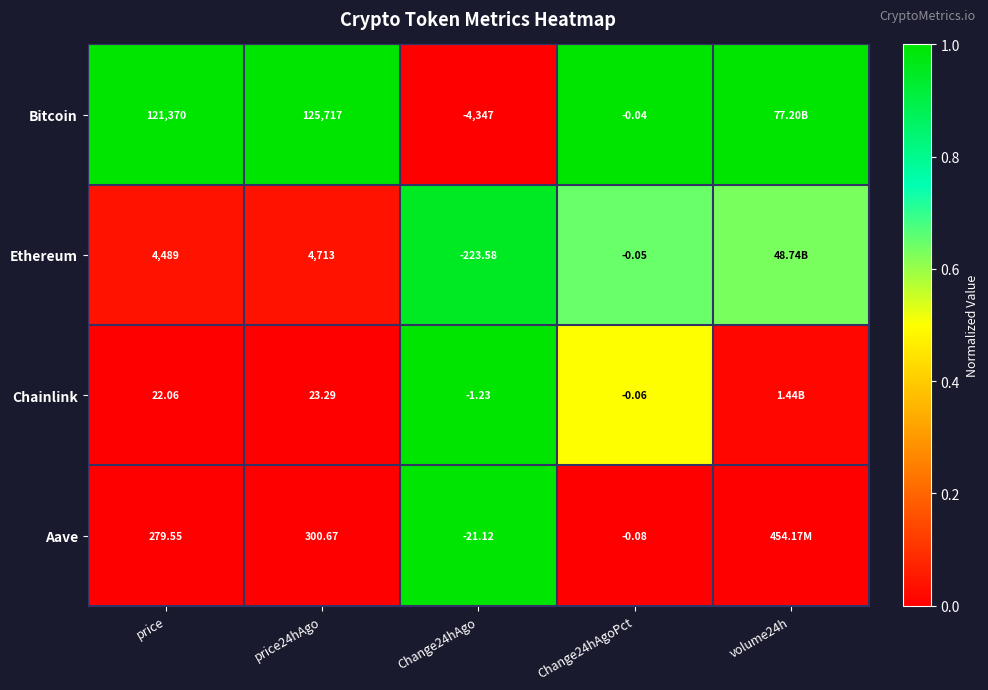

The value of Ethereum at price24hAgo is 0.0. True or false?

False